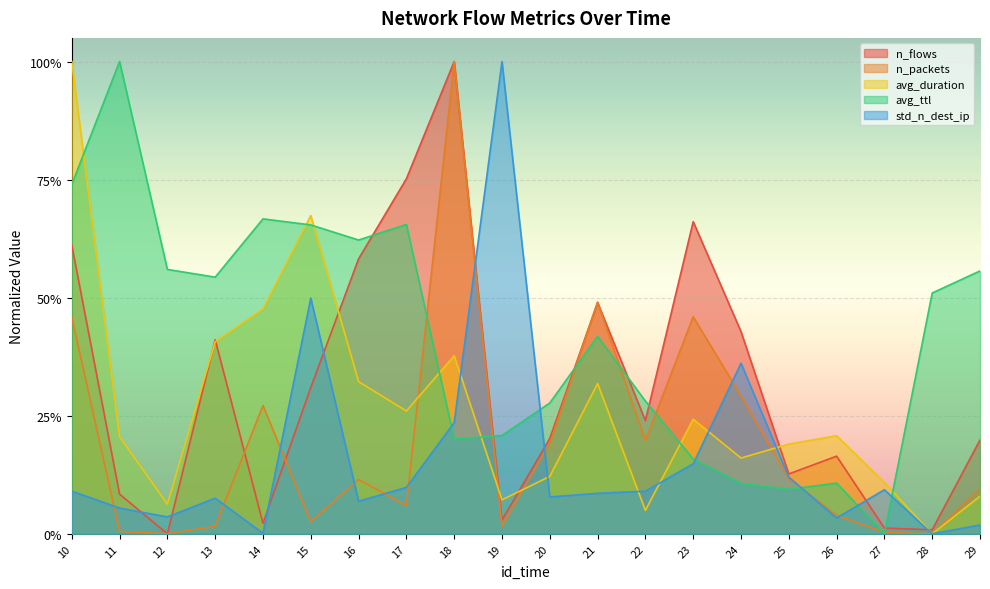

True or false: n_packets has a value of 0.0 at 26.

True